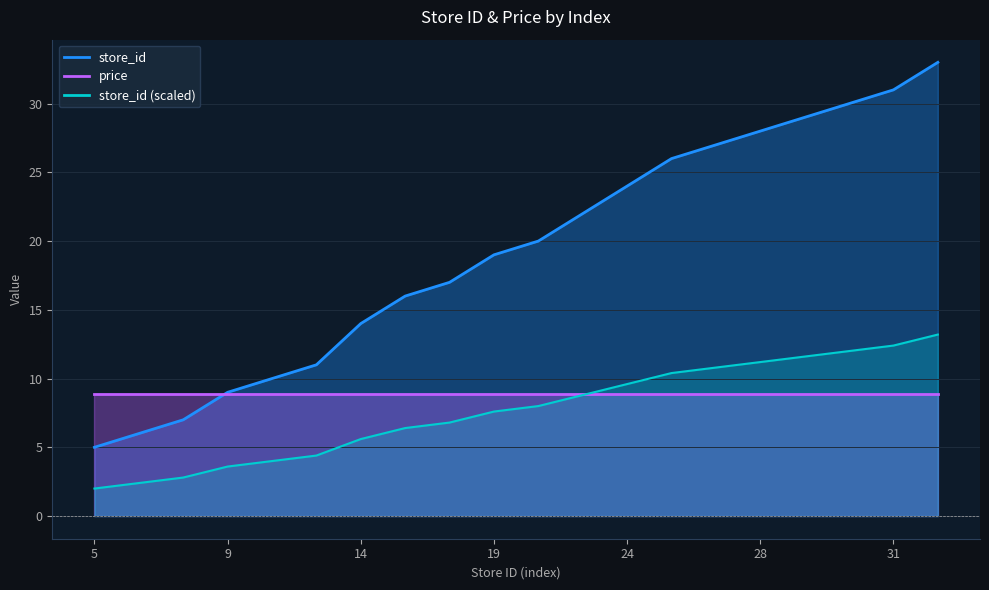

True or false: there are more than 1 points higher than both neighbors.

False